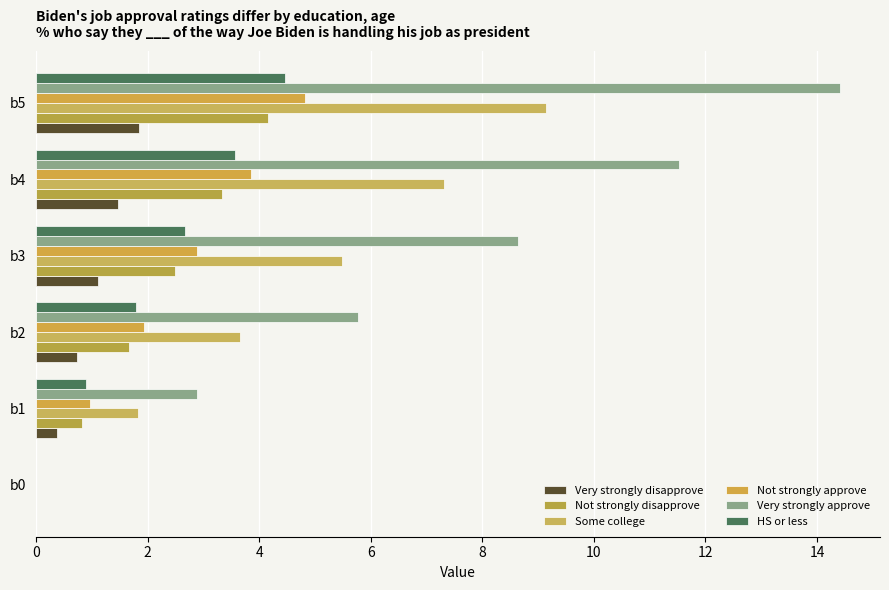

How many values in Very strongly disapprove are above zero?

5